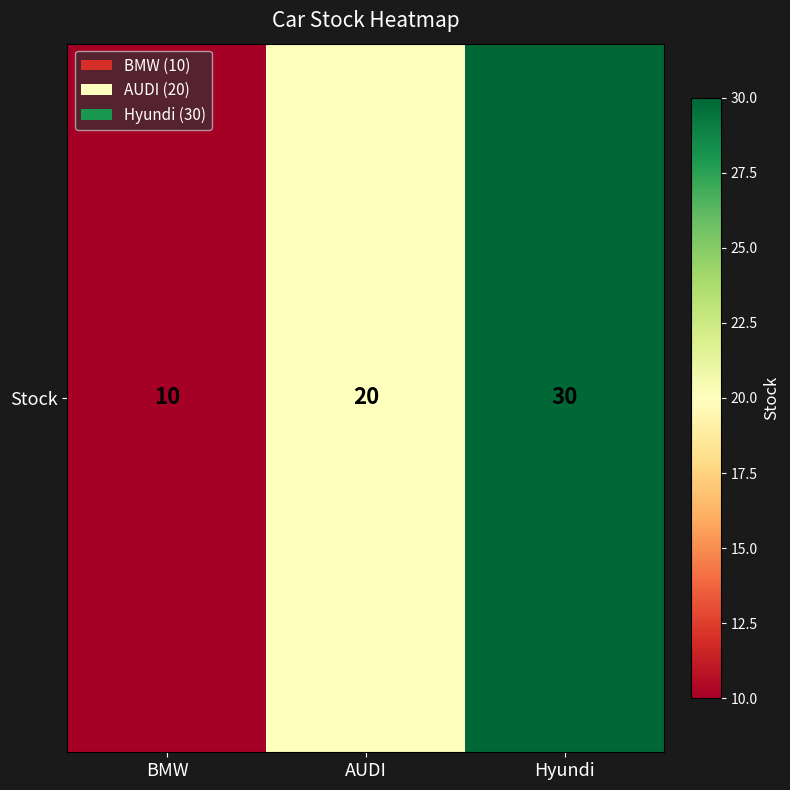

What is the average value?

20